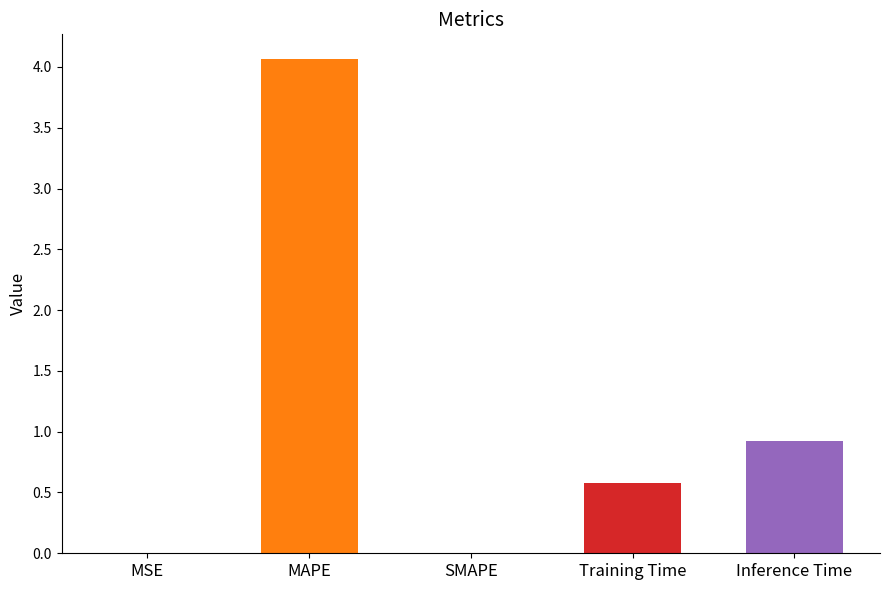

Rank the categories by value from highest to lowest.

MAPE, Inference Time, Training Time, MSE, SMAPE